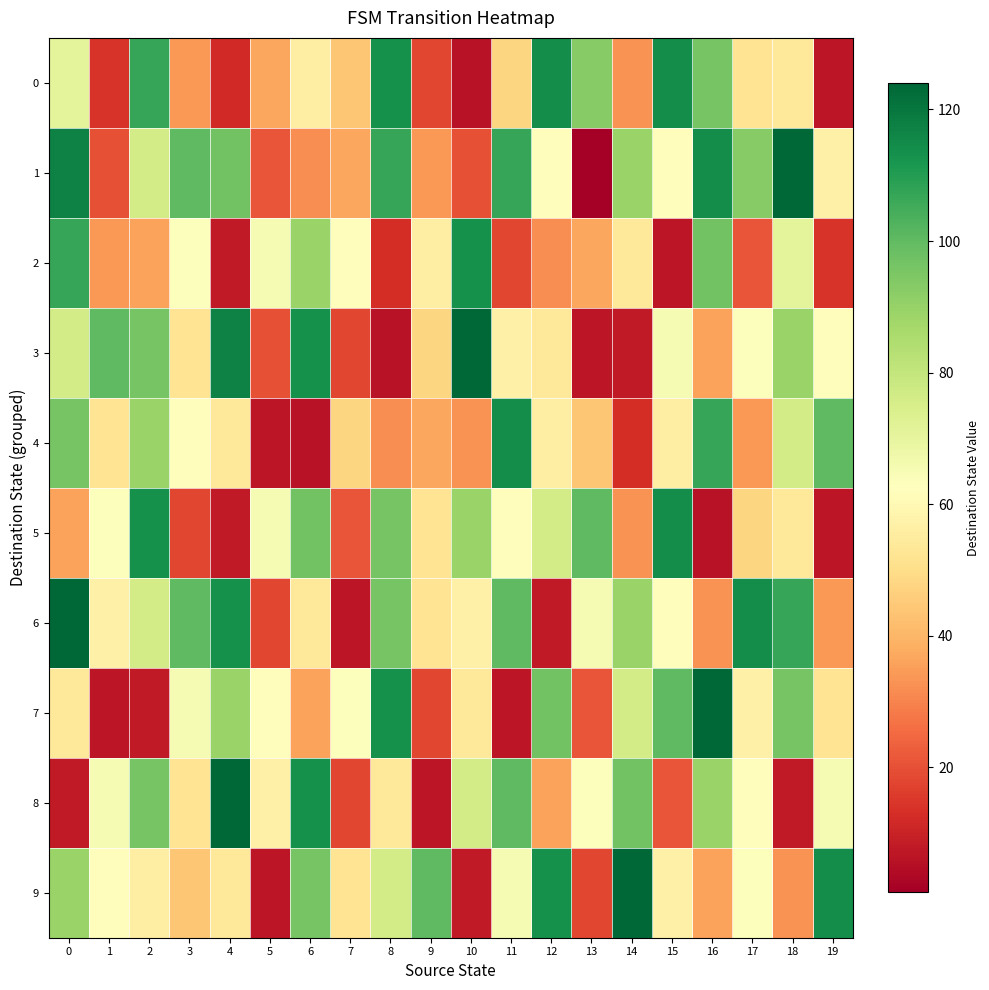

Reading right to left, list all the values displayed in this chart.

row_0: 7	54	52	96	114	33	93	114	48	6	18	113	44	56	37	12	34	107	14	71
row_1: 57	124	93	114	62	89	1	62	107	20	34	107	37	32	21	97	100	76	20	117
row_2: 14	71	21	97	7	54	37	32	18	113	56	13	62	89	65	8	63	36	34	107
row_3: 62	89	63	36	65	8	7	54	57	124	48	6	18	113	20	117	52	96	100	76
row_4: 100	76	34	107	56	13	44	56	114	33	37	32	48	6	7	54	62	89	52	96
row_5: 7	54	48	6	114	33	100	76	62	89	52	96	21	97	65	8	18	113	63	36
row_6: 34	107	114	33	62	89	65	8	100	57	52	96	7	54	18	113	100	76	57	124
row_7: 52	96	57	124	100	76	21	97	7	54	18	113	63	36	62	89	65	8	7	54
row_8: 65	8	62	89	21	97	63	36	100	76	7	54	18	113	57	124	52	96	65	8
row_9: 114	33	63	36	57	124	18	113	65	8	100	76	52	96	7	54	44	56	62	89